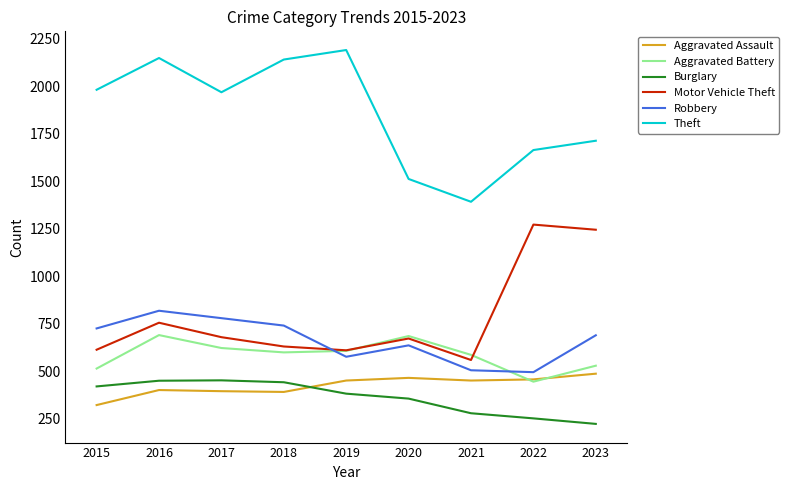

Which series has the largest range (max minus min)?

Theft